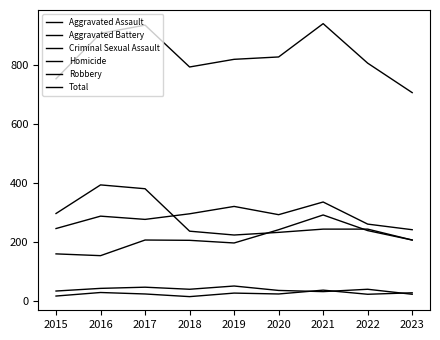

True or false: Criminal Sexual Assault and Robbery cross at least once.

False